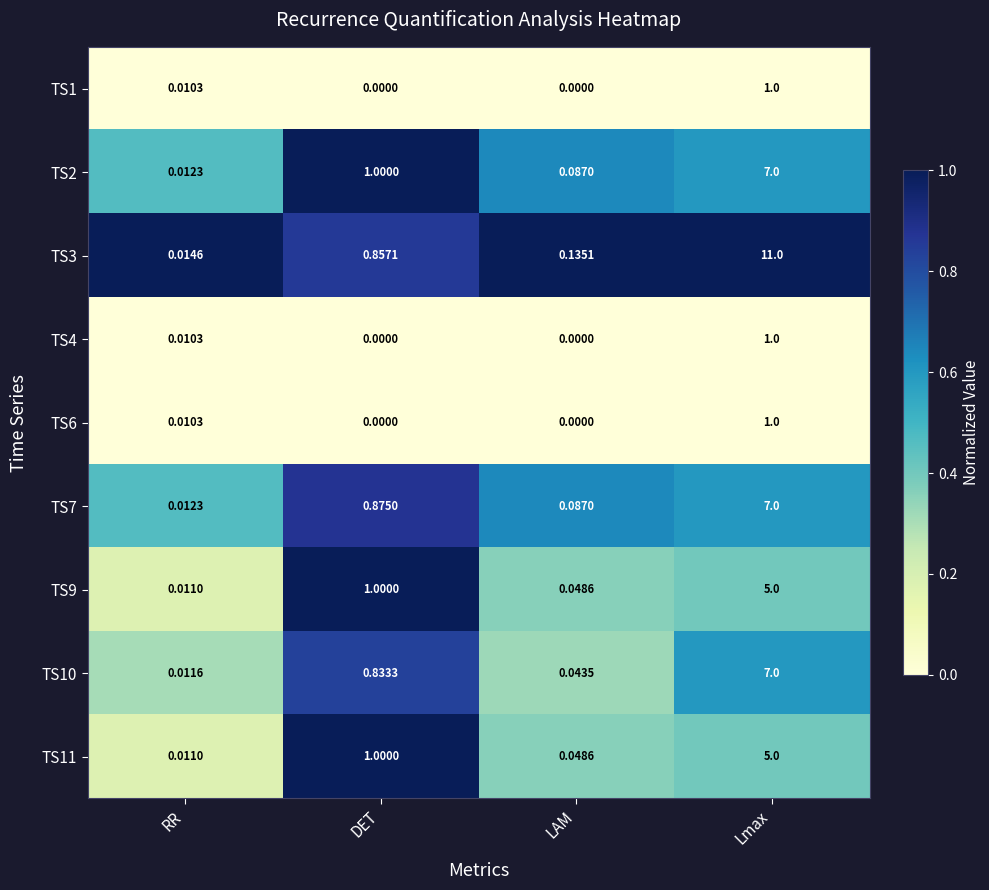

At which category is the sum across all series the highest?

Lmax